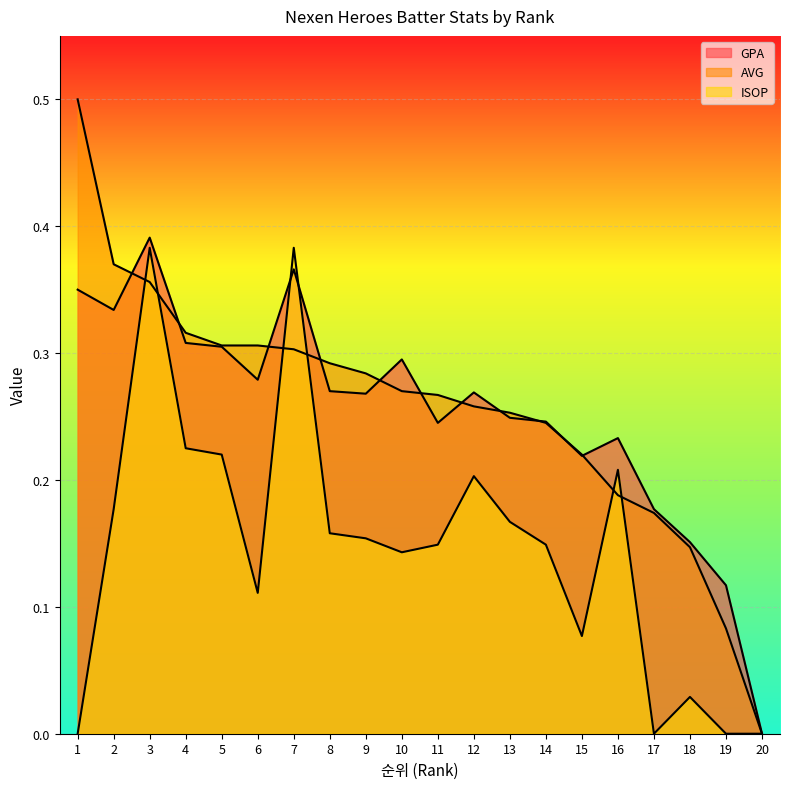

What value does the ISOP series have at 10?

0.1